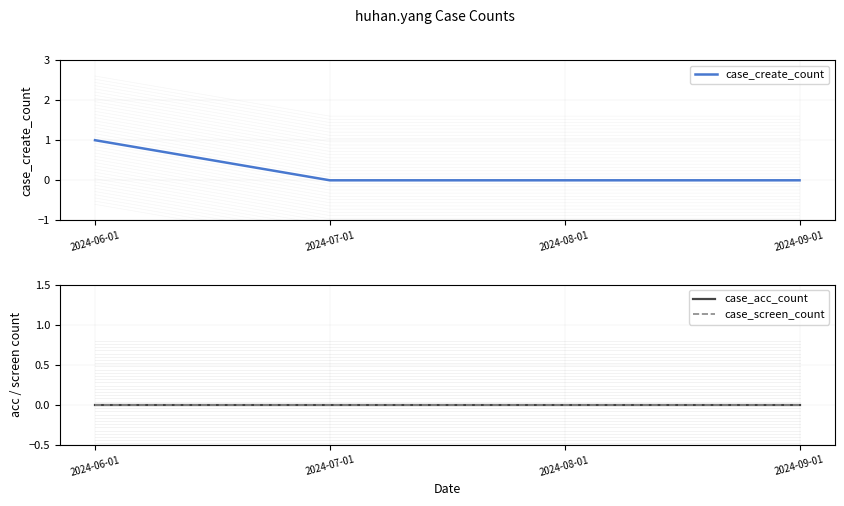

Reading left to right, extract all data points from this chart.

case_create_count: 1	0	0	0
case_acc_count: 0	0	0	0
case_screen_count: 0	0	0	0